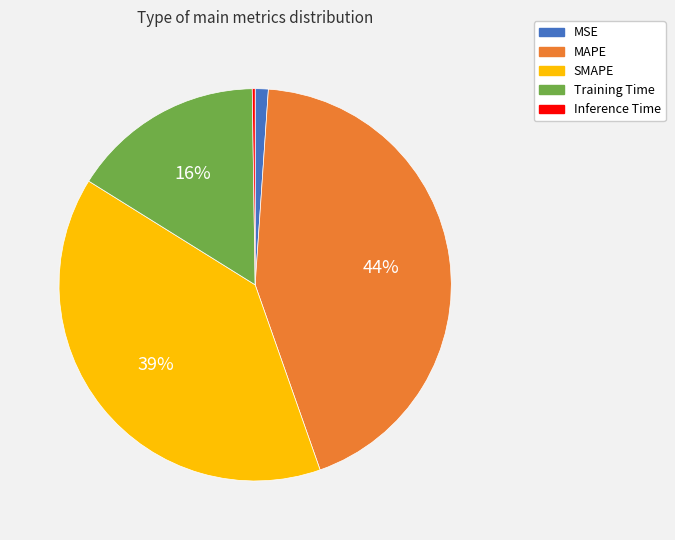

To the nearest percent, what percentage of the pie is MAPE?

44%